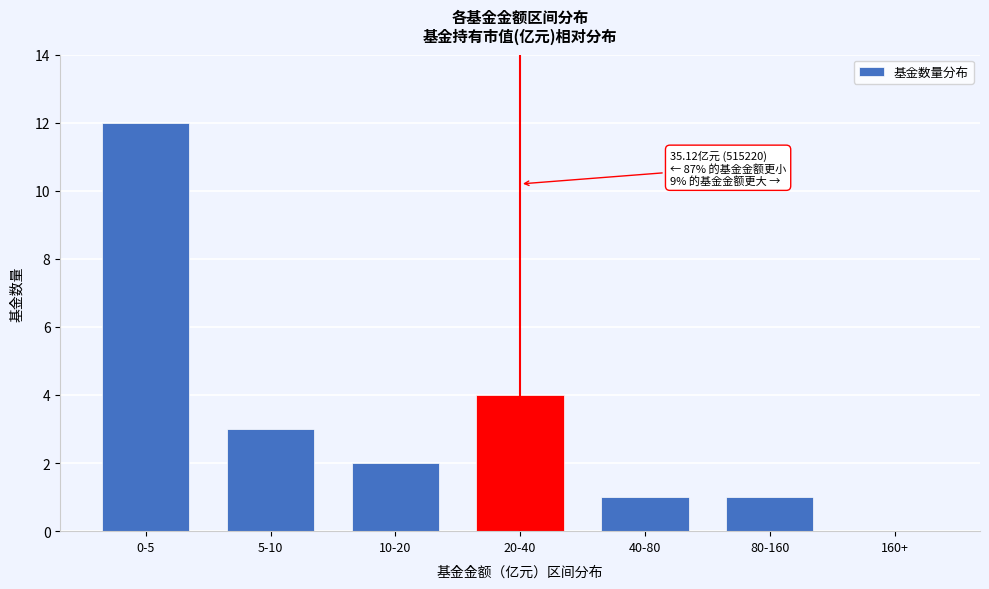

Reading left to right, what are all the values shown in this chart?

0-5=12	5-10=3	10-20=2	20-40=4	40-80=1	80-160=1	160+=0